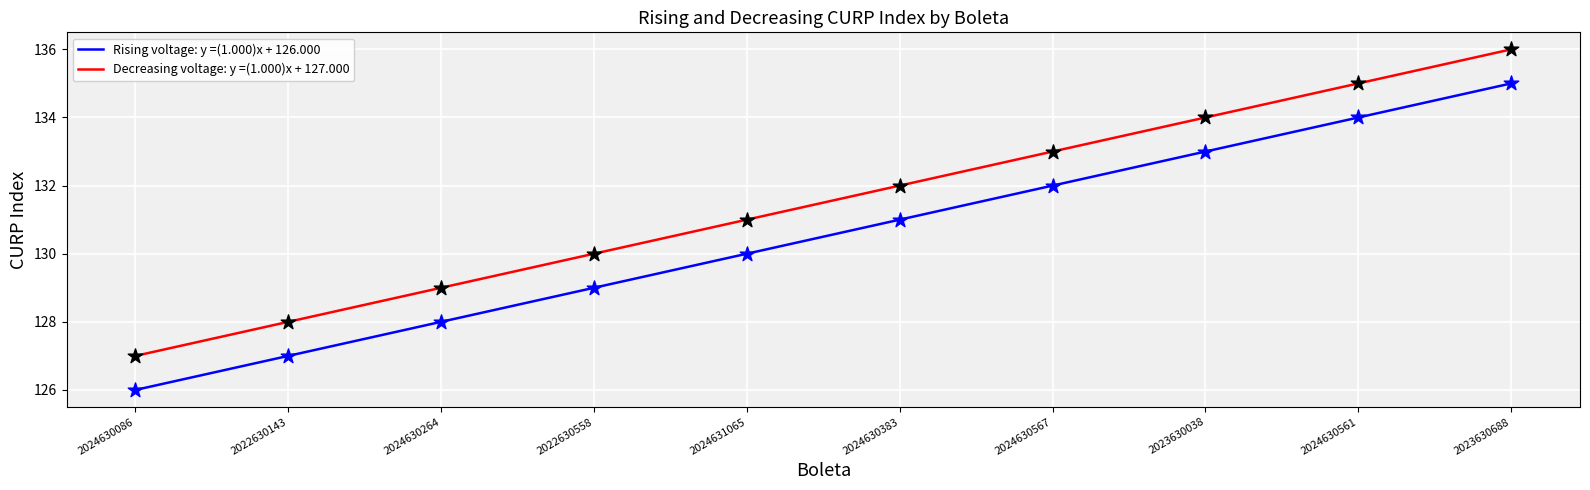

Which series has the widest spread of Y values?

Rising voltage